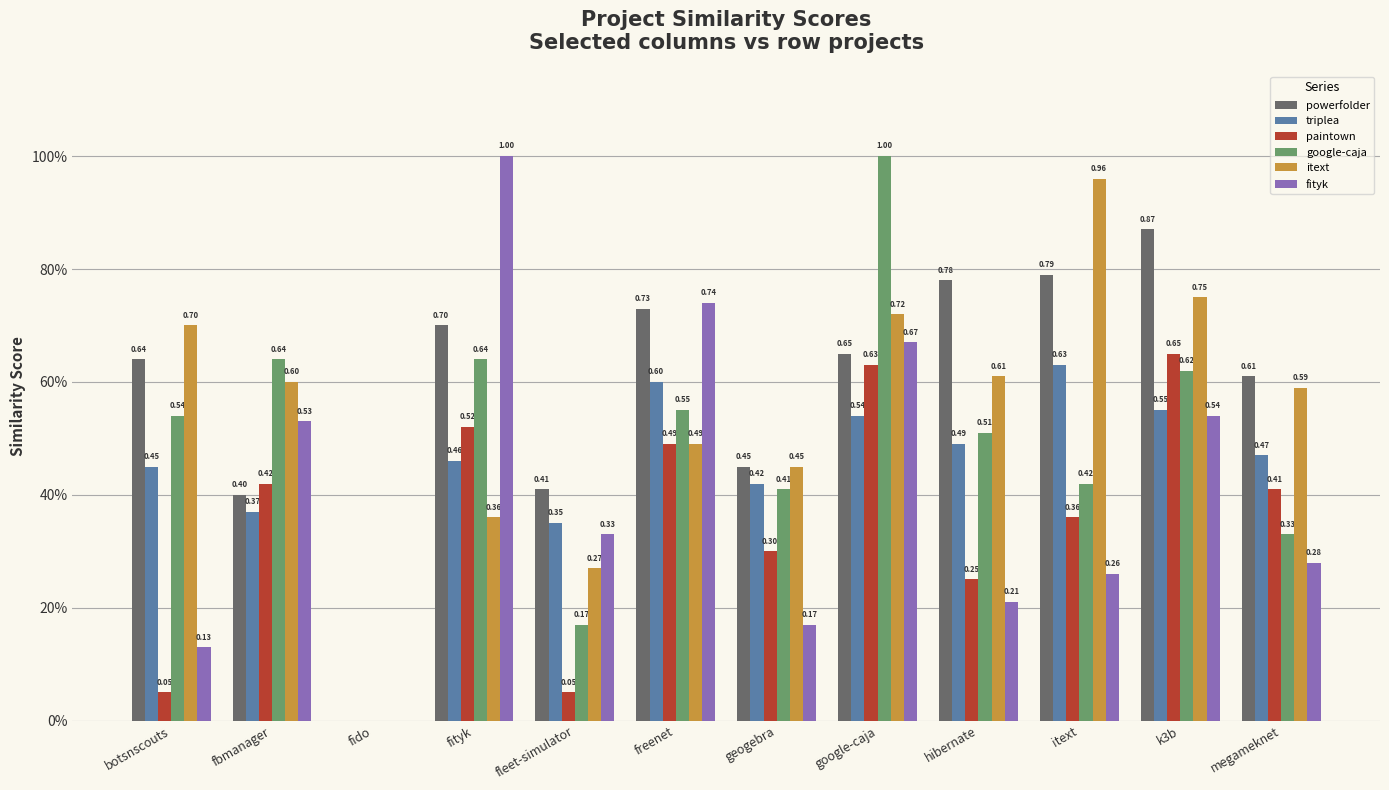

Reading left to right, list all the values displayed in this chart.

powerfolder: botsnscouts=0.6	fbmanager=0.4	fido=0.0	fityk=0.7	fleet-simulator=0.4	freenet=0.7	geogebra=0.5	google-caja=0.7	hibernate=0.8	itext=0.8	k3b=0.9	megameknet=0.6
triplea: botsnscouts=0.5	fbmanager=0.4	fido=0.0	fityk=0.5	fleet-simulator=0.3	freenet=0.6	geogebra=0.4	google-caja=0.5	hibernate=0.5	itext=0.6	k3b=0.6	megameknet=0.5
paintown: botsnscouts=0.1	fbmanager=0.4	fido=0.0	fityk=0.5	fleet-simulator=0.1	freenet=0.5	geogebra=0.3	google-caja=0.6	hibernate=0.2	itext=0.4	k3b=0.7	megameknet=0.4
google-caja: botsnscouts=0.5	fbmanager=0.6	fido=0.0	fityk=0.6	fleet-simulator=0.2	freenet=0.6	geogebra=0.4	google-caja=1.0	hibernate=0.5	itext=0.4	k3b=0.6	megameknet=0.3
itext: botsnscouts=0.7	fbmanager=0.6	fido=0.0	fityk=0.4	fleet-simulator=0.3	freenet=0.5	geogebra=0.5	google-caja=0.7	hibernate=0.6	itext=1.0	k3b=0.8	megameknet=0.6
fityk: botsnscouts=0.1	fbmanager=0.5	fido=0.0	fityk=1.0	fleet-simulator=0.3	freenet=0.7	geogebra=0.2	google-caja=0.7	hibernate=0.2	itext=0.3	k3b=0.5	megameknet=0.3